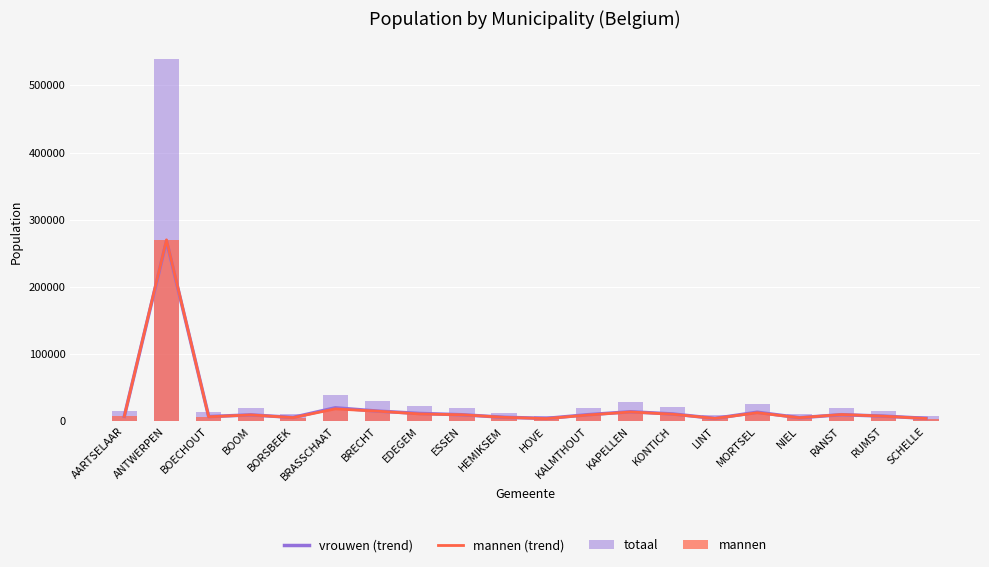

The mannen (trend) series shows 18712 at KONTICH. True or false?

False